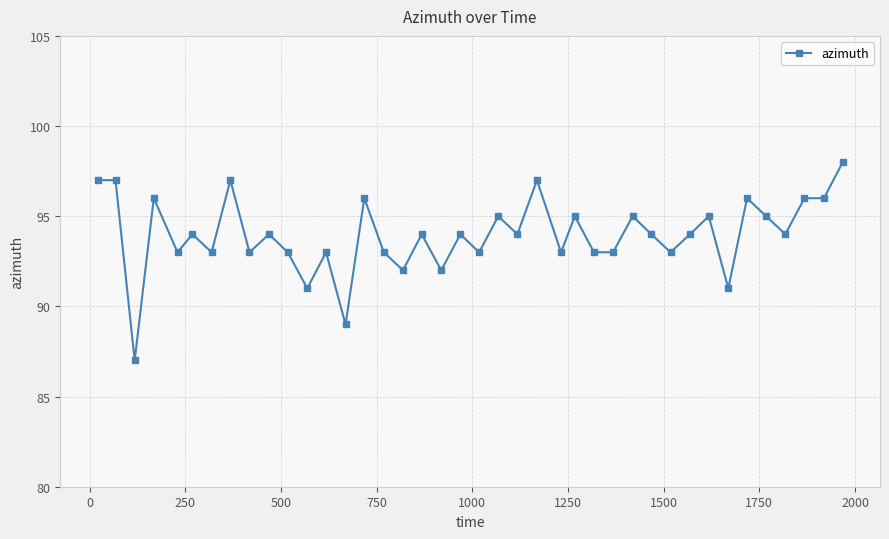

What is the difference between the maximum and minimum values?

11